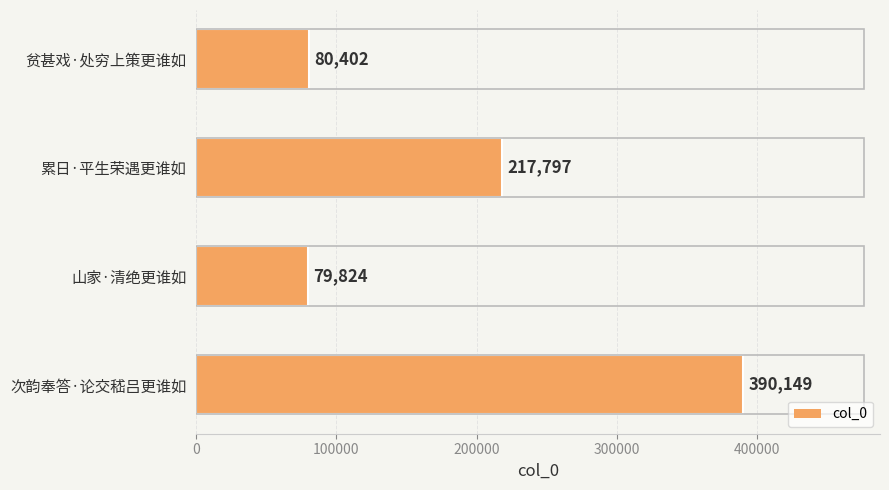

What is the sum of all values?

768172